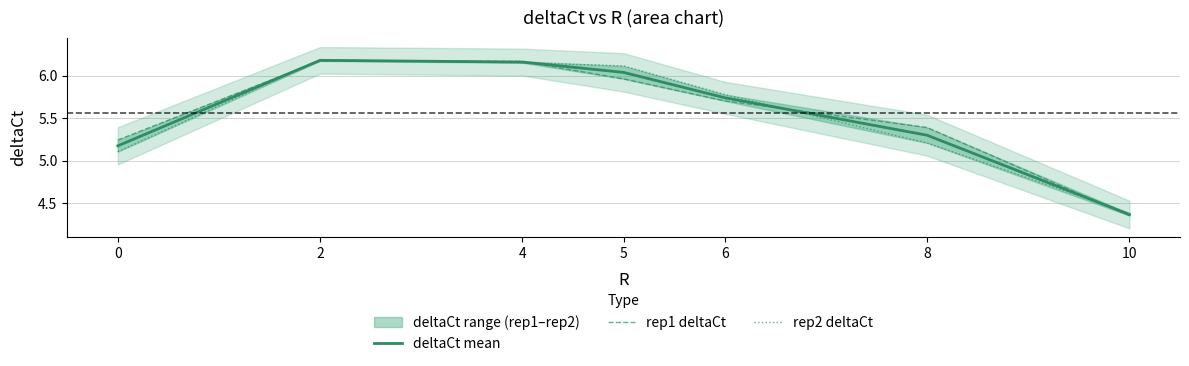

Which label corresponds to the smallest value in the chart?

10